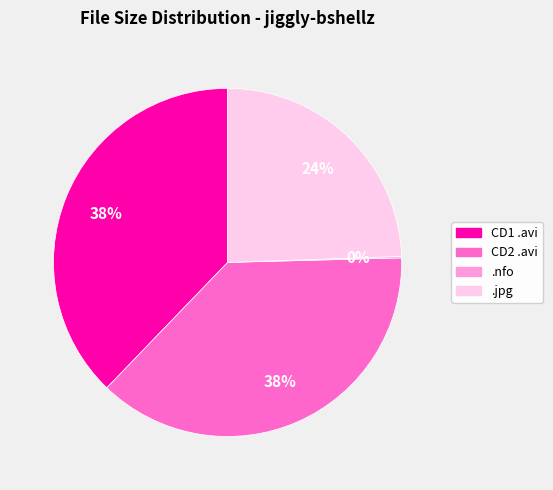

Is there a majority slice in this chart?

No